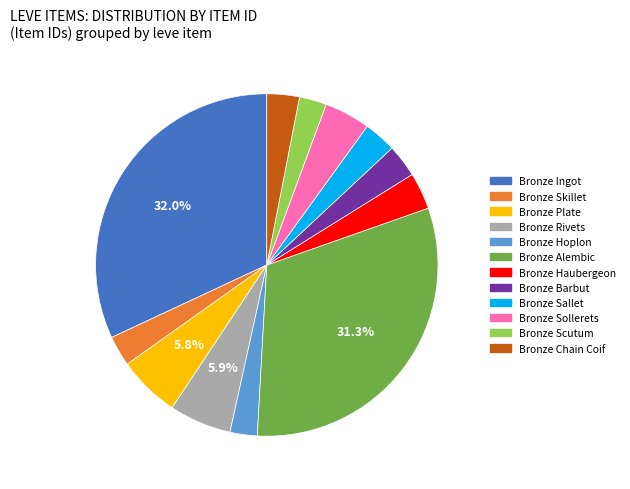

The Bronze Rivets slice represents 6% of the pie. True or false?

True